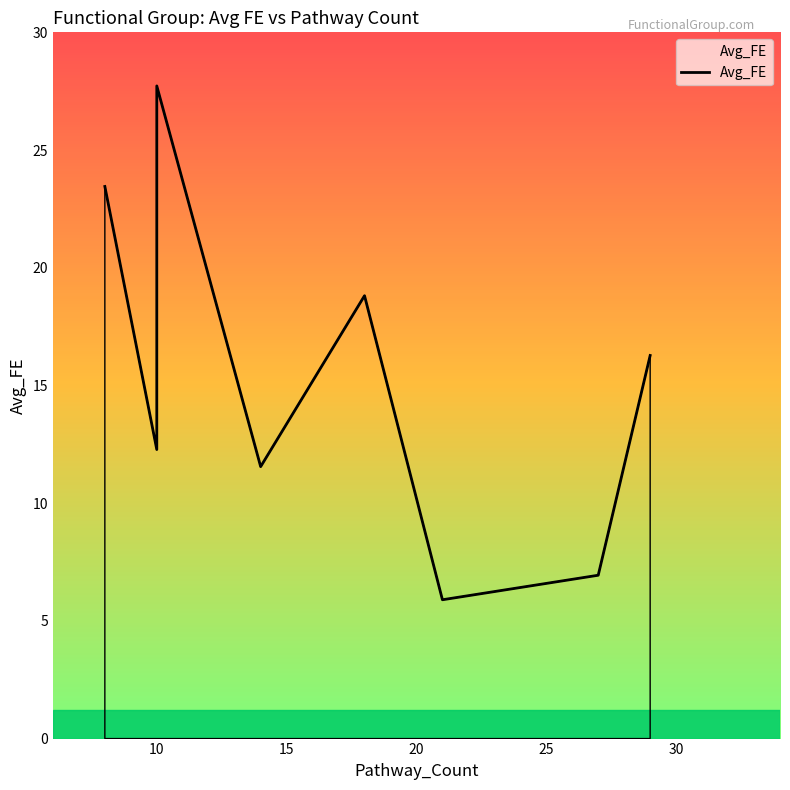

How many points are lower than both their immediate neighbors (excluding endpoints)?

3